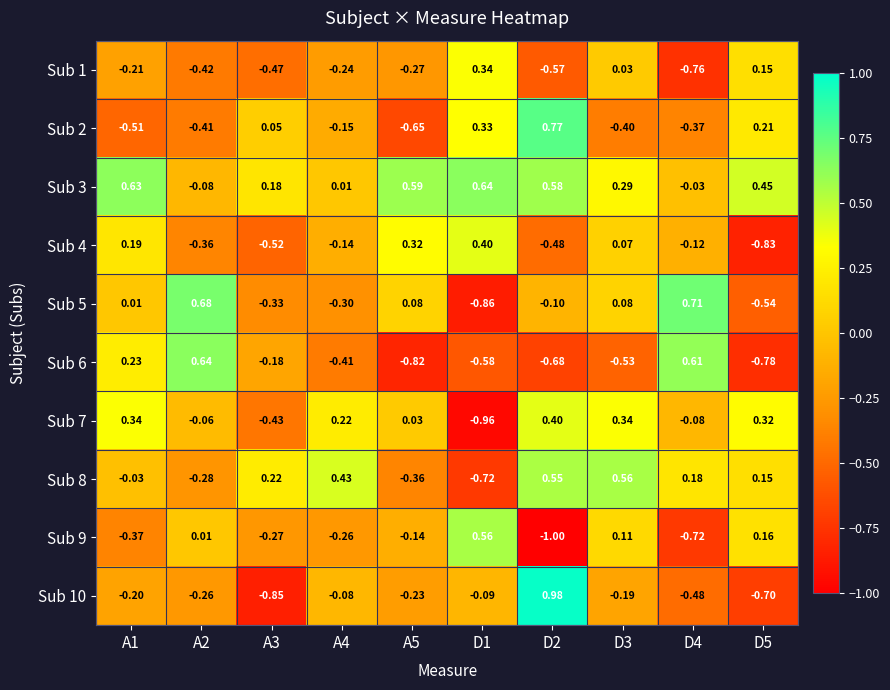

Is the value of Sub 1 at D5 greater than the value of Sub 8 at A5?

Yes